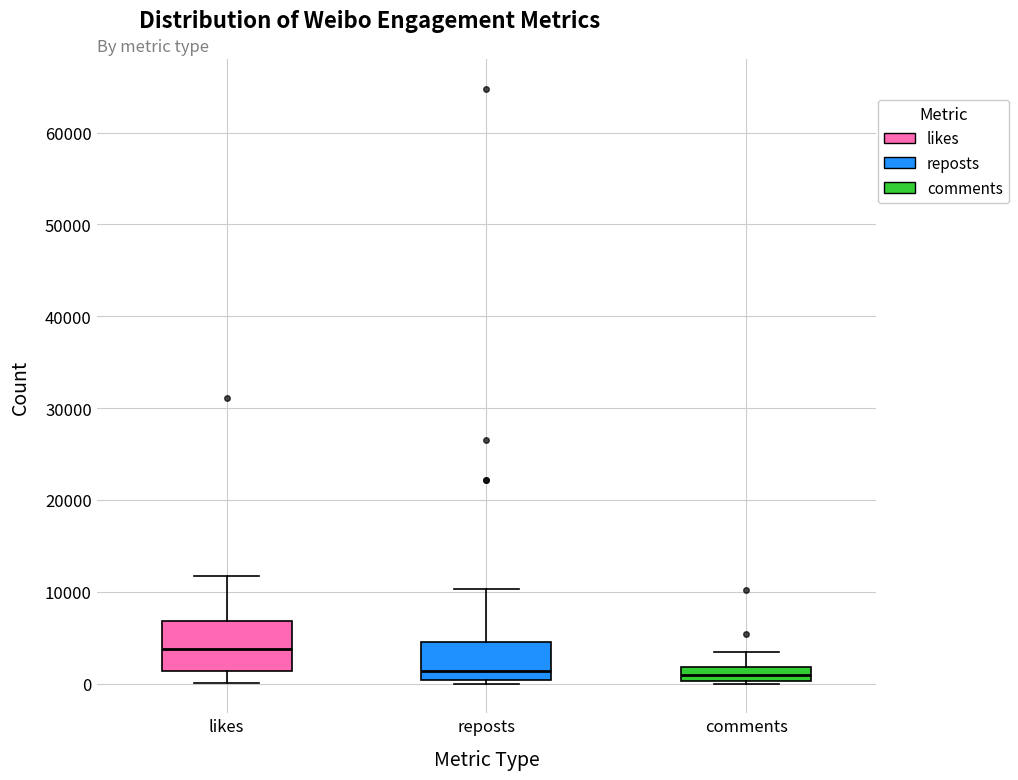

Which box is the tallest, from its lower edge to its upper edge?

likes